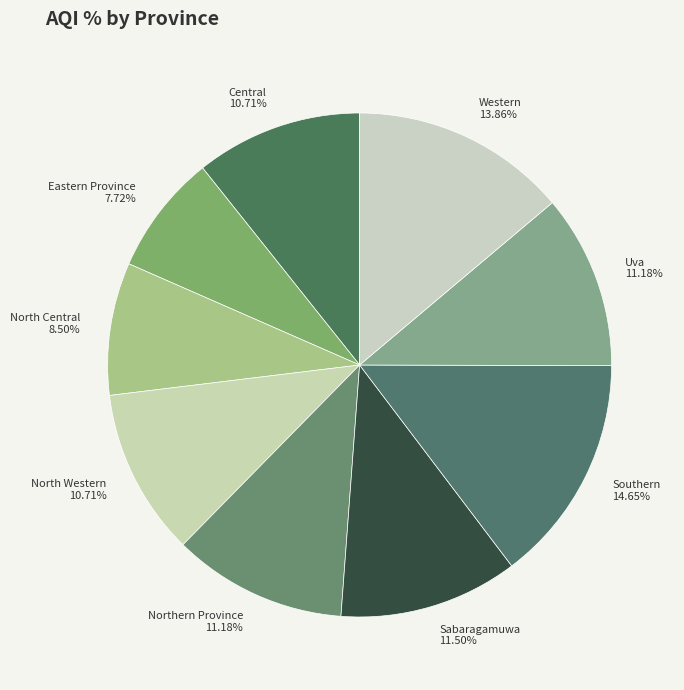

True or false: Western accounts for 14% of the total.

True